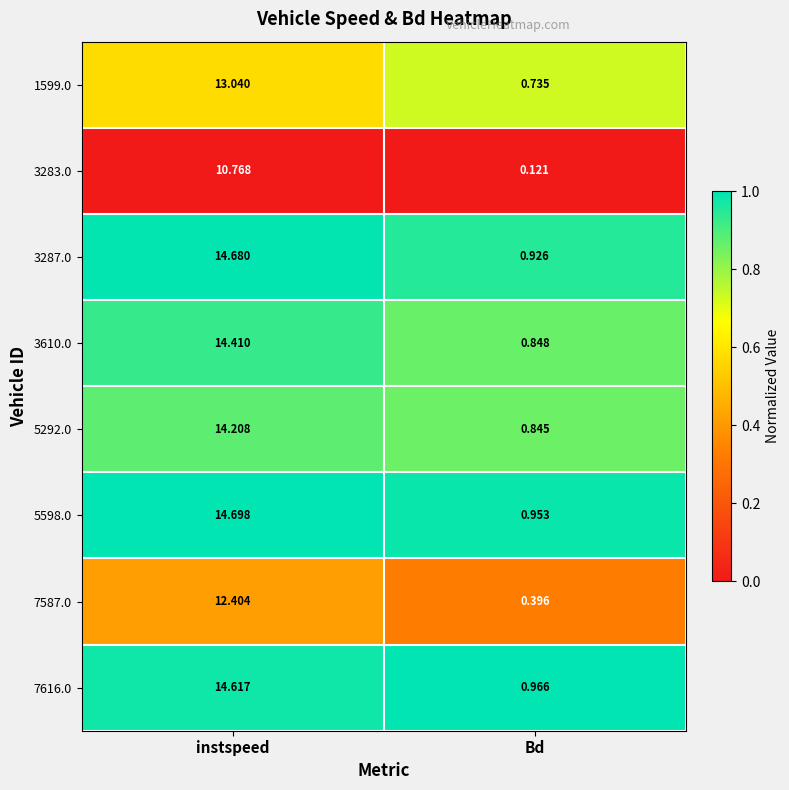

At which category is the sum across all series the highest?

instspeed